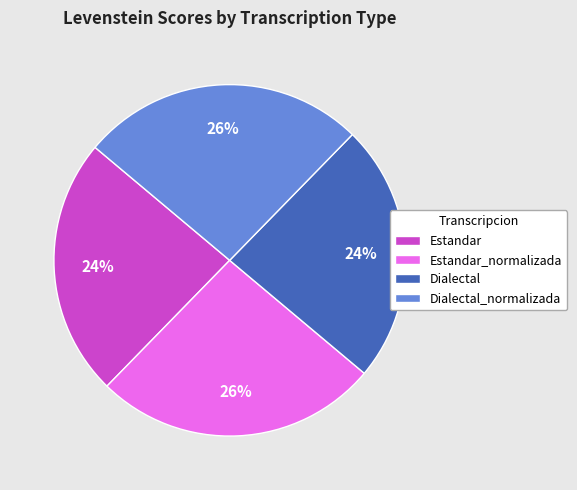

The Dialectal_normalizada slice represents 13% of the pie. True or false?

False